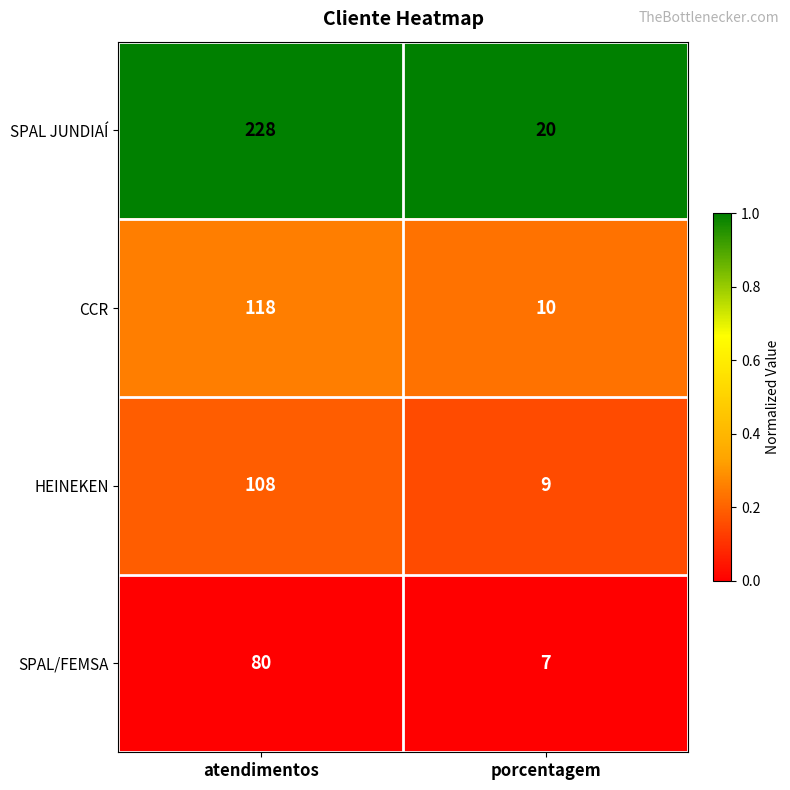

Where is HEINEKEN nearest to the value 58?

porcentagem